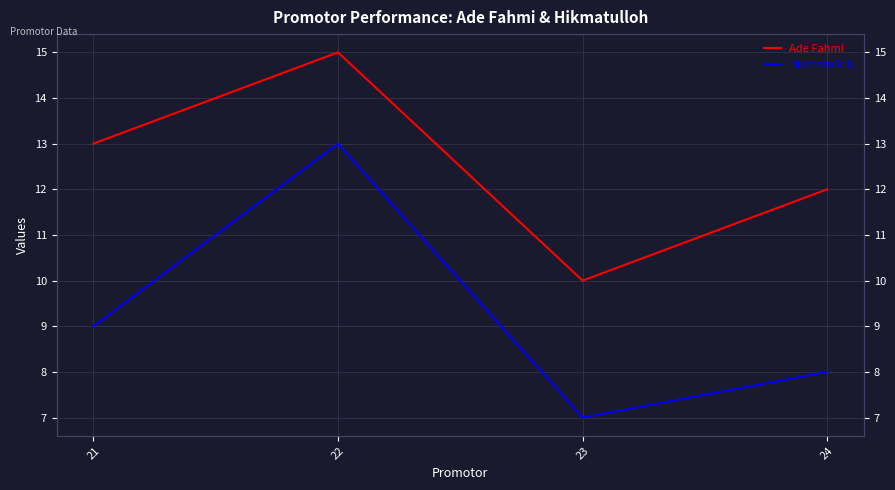

What is the difference between the highest and lowest values at 24?

4